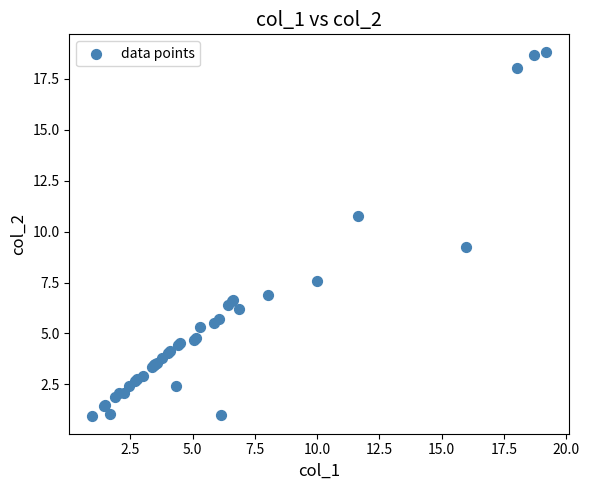

What Y value in the scatter plot is closest to 9?

9.2